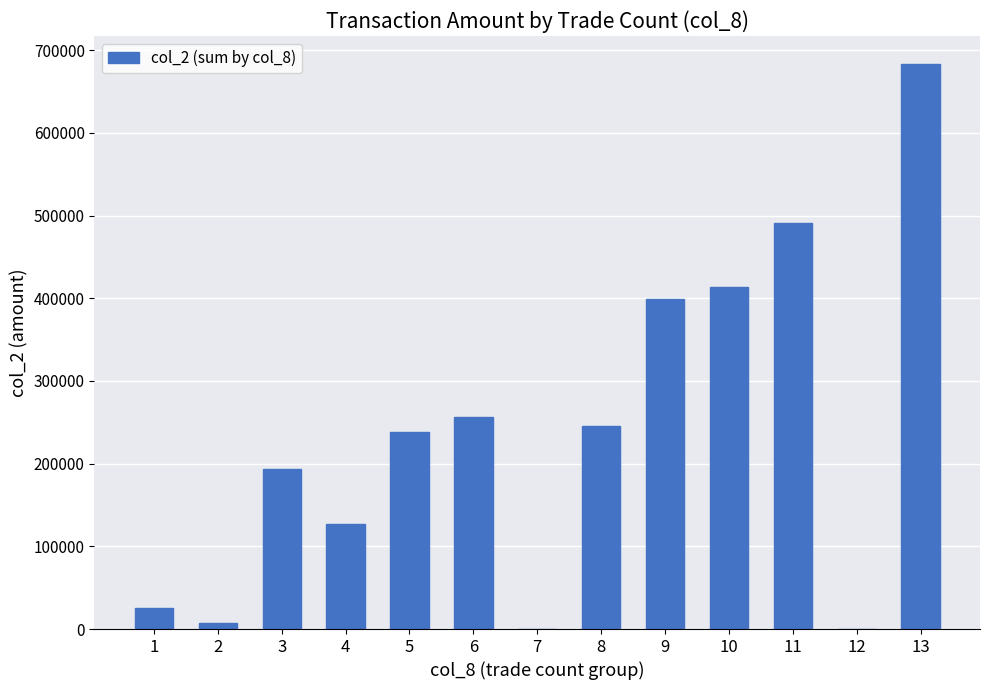

Where is the data nearest to the value 341515?

9